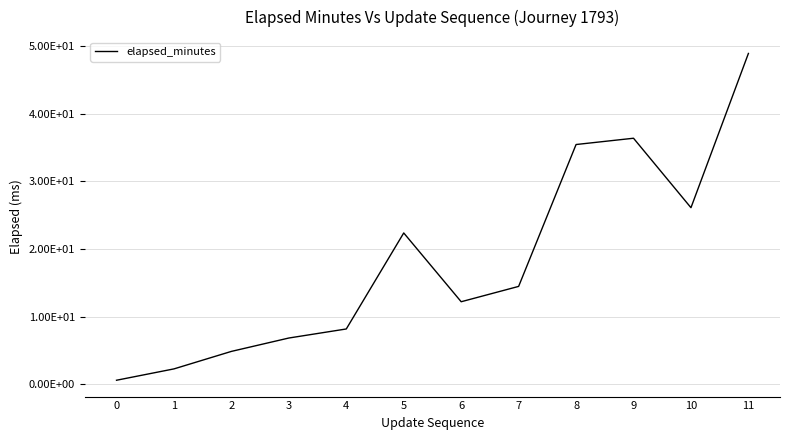

What is the greatest value displayed?

48.9